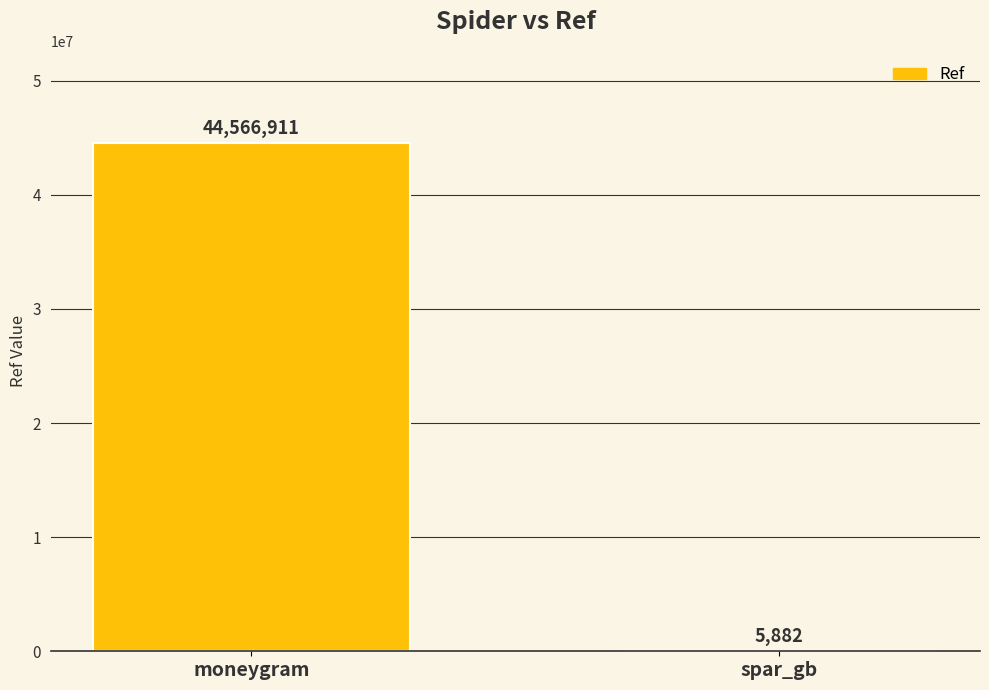

Which label corresponds to the largest value in the chart?

moneygram